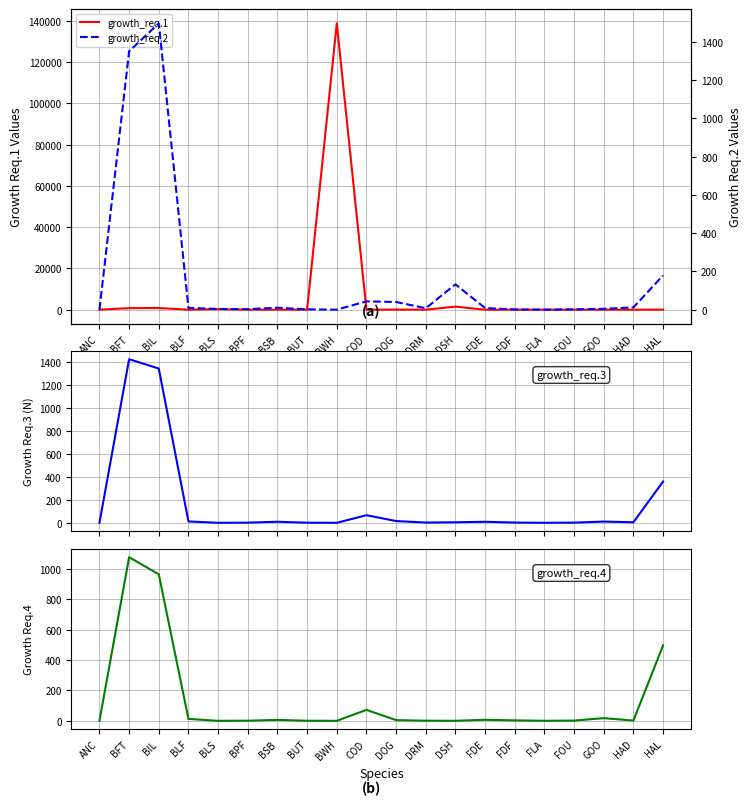

The growth_req.3 series shows 2.6 at DRM. True or false?

True